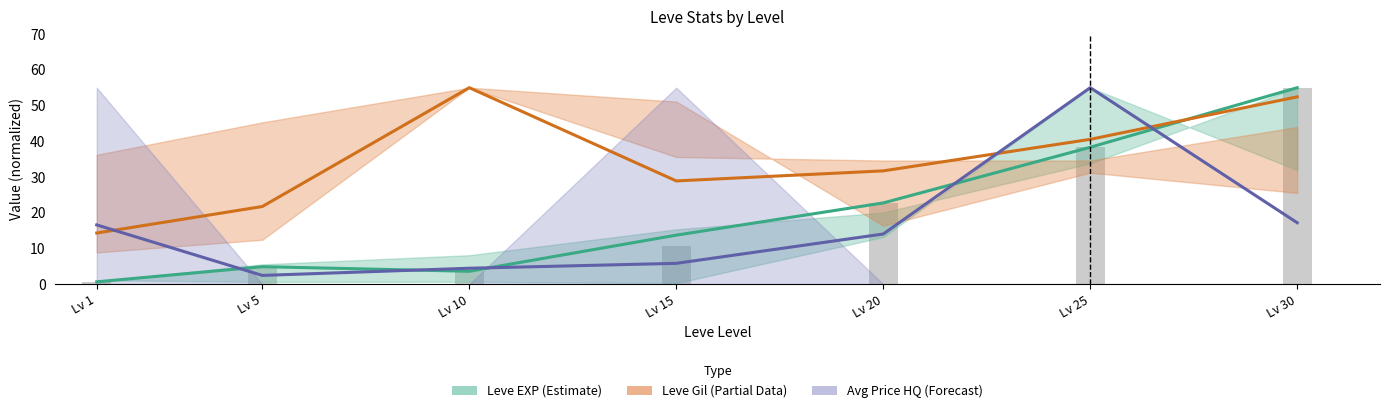

Between Lv 1 and Lv 5, which is larger?

Lv 5